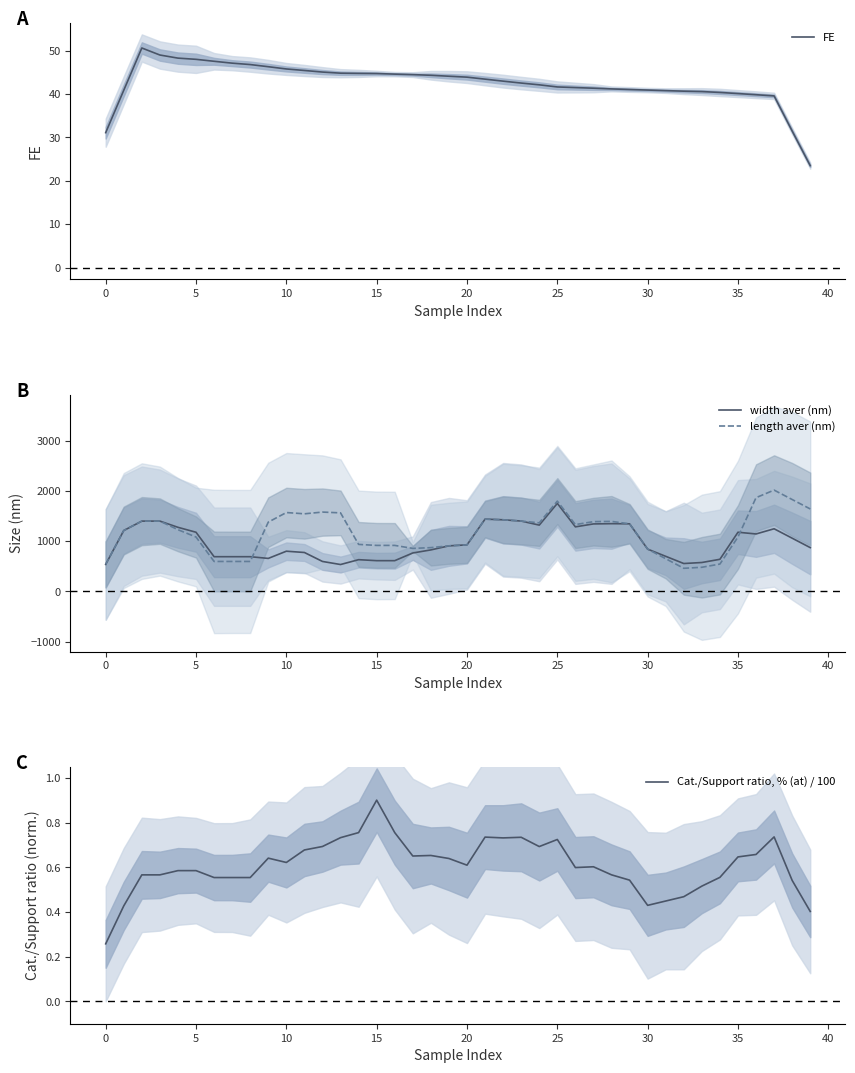

True or false: Cat./Support ratio, % (at) / 100 and length aver (nm) cross at least once.

False